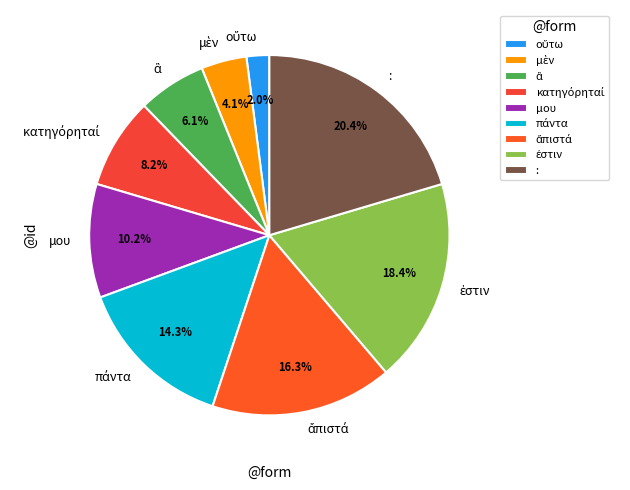

Is there a majority slice in this chart?

No